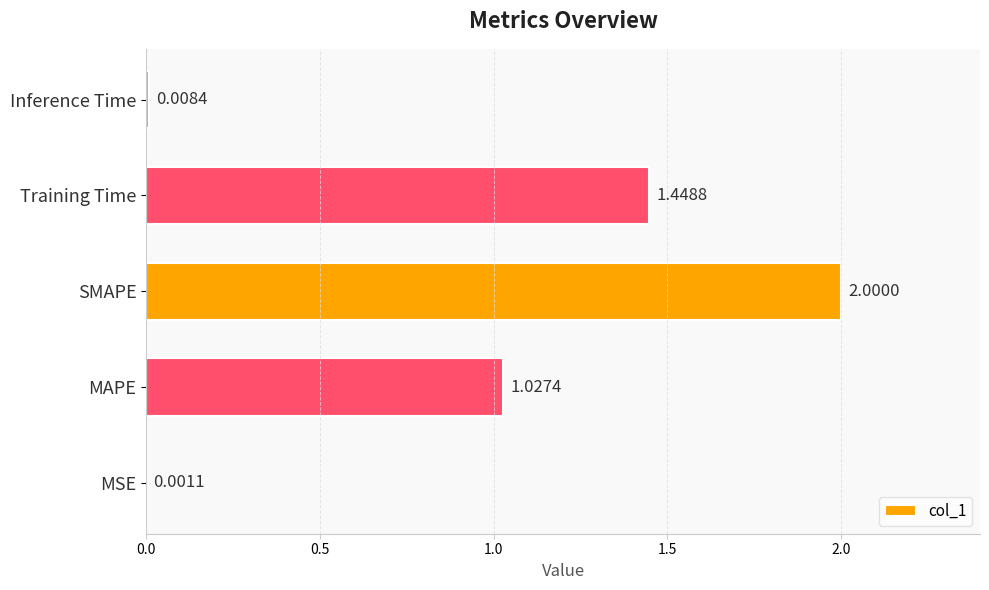

What is the sum of all values?

4.5